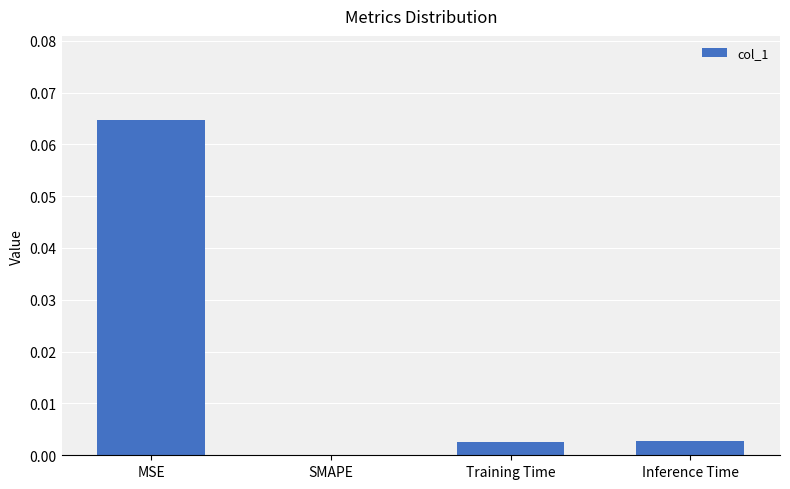

Which label corresponds to the largest value in the chart?

MSE